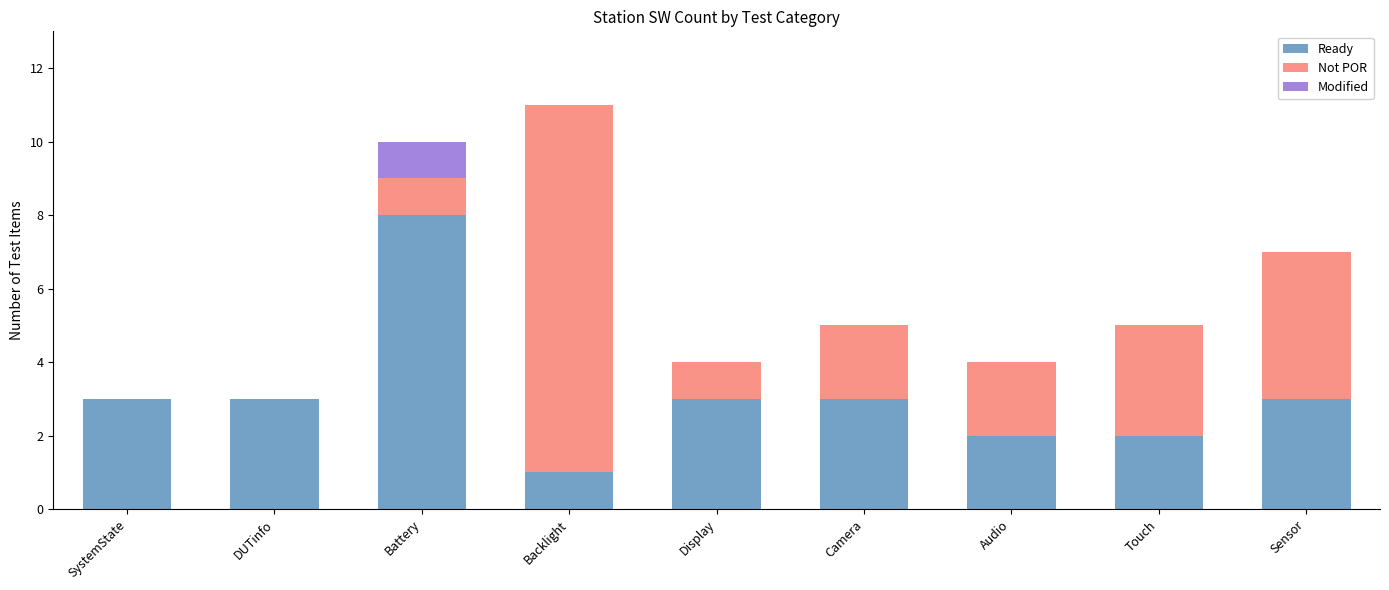

Are the bars grouped side by side (vs. stacked)?

No